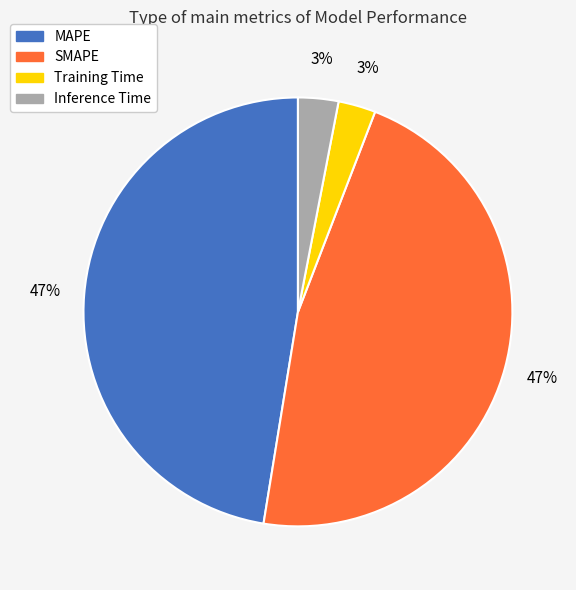

True or false: SMAPE accounts for 47% of the total.

True